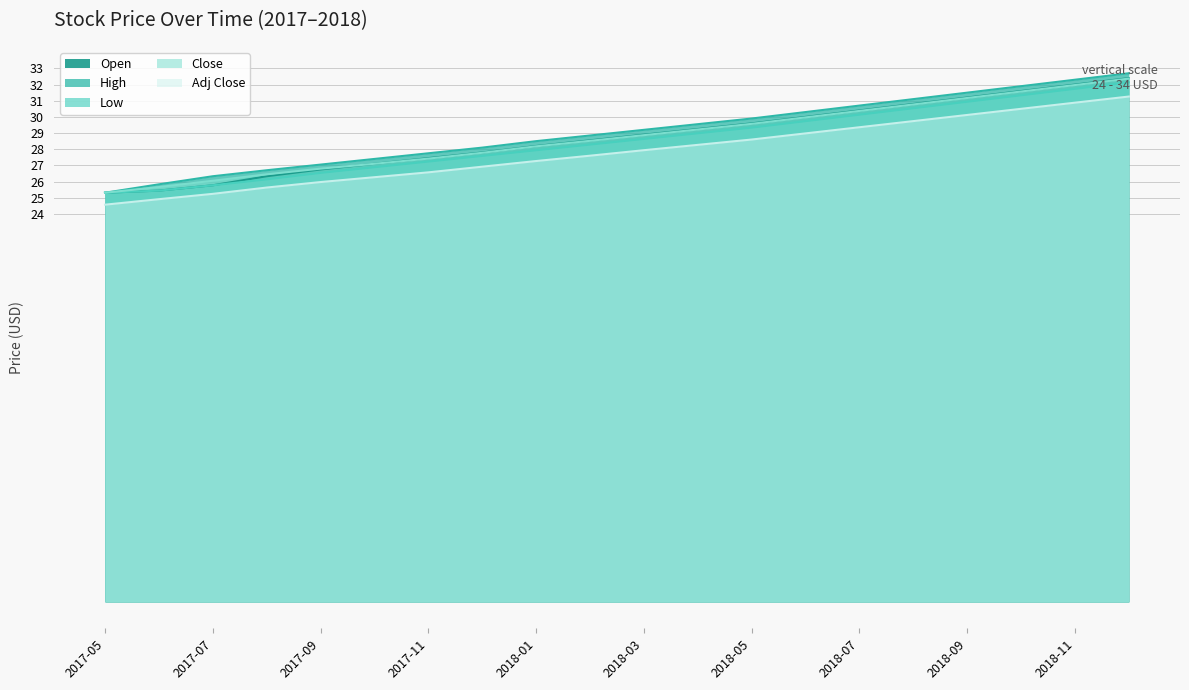

Reading left to right, what are all the values shown in this chart?

Open: 2017-05=25.3	2017-06=25.7	2017-07=26.1	2017-08=26.4	2017-09=26.8	2017-10=27.1	2017-11=27.4	2017-12=27.8	2018-01=28.2	2018-02=28.5	2018-03=28.9	2018-04=29.2	2018-05=29.6	2018-06=30.0	2018-07=30.4	2018-08=30.8	2018-09=31.2	2018-10=31.6	2018-11=32.0	2018-12=32.4
High: 2017-05=25.3	2017-06=25.8	2017-07=26.3	2017-08=26.7	2017-09=27.1	2017-10=27.4	2017-11=27.8	2017-12=28.1	2018-01=28.5	2018-02=28.9	2018-03=29.2	2018-04=29.6	2018-05=29.9	2018-06=30.3	2018-07=30.7	2018-08=31.1	2018-09=31.5	2018-10=31.9	2018-11=32.3	2018-12=32.7
Low: 2017-05=25.3	2017-06=25.4	2017-07=25.8	2017-08=26.1	2017-09=26.5	2017-10=26.9	2017-11=27.2	2017-12=27.6	2018-01=27.9	2018-02=28.3	2018-03=28.6	2018-04=29.0	2018-05=29.3	2018-06=29.7	2018-07=30.1	2018-08=30.5	2018-09=30.9	2018-10=31.3	2018-11=31.7	2018-12=32.1
Close: 2017-05=24.6	2017-06=24.9	2017-07=25.2	2017-08=25.6	2017-09=26.0	2017-10=26.3	2017-11=26.6	2017-12=26.9	2018-01=27.3	2018-02=27.6	2018-03=27.9	2018-04=28.3	2018-05=28.6	2018-06=29.0	2018-07=29.4	2018-08=29.7	2018-09=30.1	2018-10=30.5	2018-11=30.9	2018-12=31.3
Adj Close: 2017-05=25.3	2017-06=25.4	2017-07=25.8	2017-08=26.3	2017-09=26.8	2017-10=27.1	2017-11=27.4	2017-12=27.8	2018-01=28.2	2018-02=28.6	2018-03=28.9	2018-04=29.2	2018-05=29.6	2018-06=30.0	2018-07=30.4	2018-08=30.8	2018-09=31.2	2018-10=31.6	2018-11=32.0	2018-12=32.4